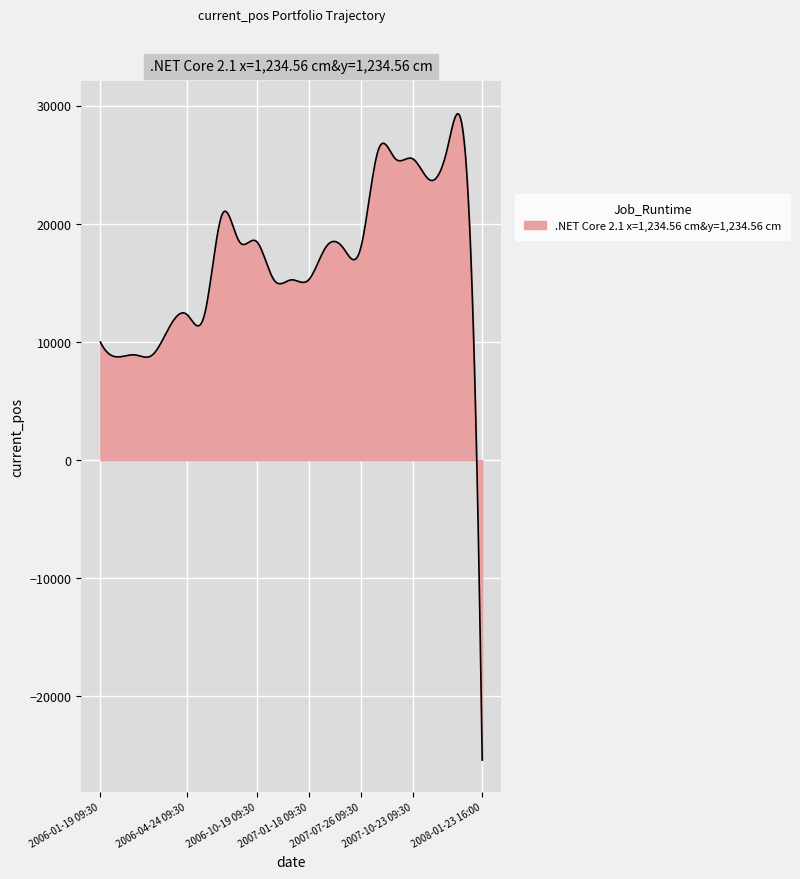

What is the difference between the maximum and minimum values?

54738.2